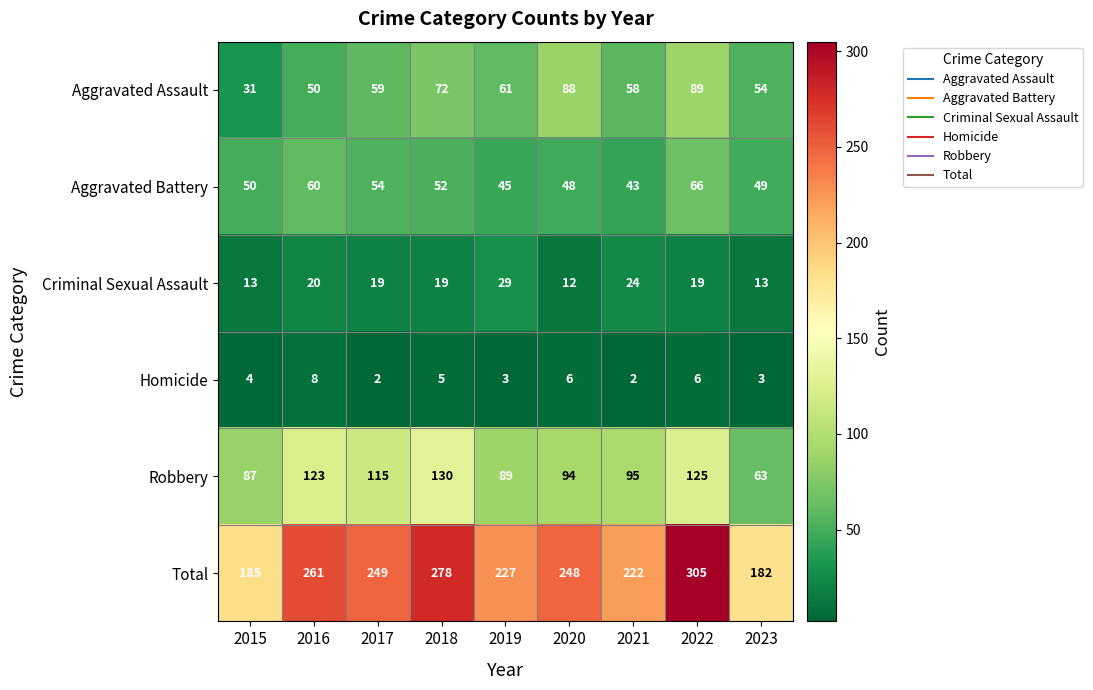

What is the sum of the Aggravated Battery values at 2019 and 2015?

95